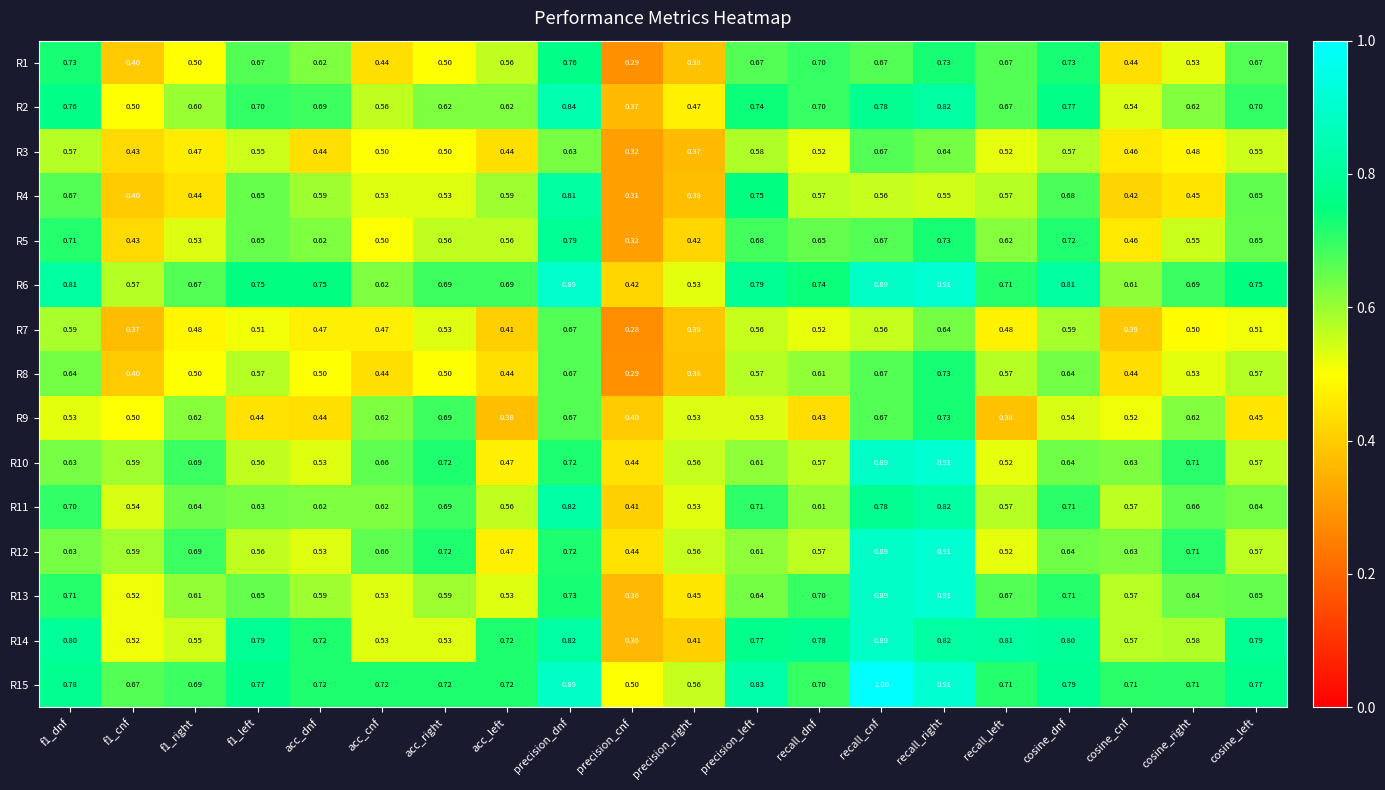

What is the greatest value displayed?

1.0